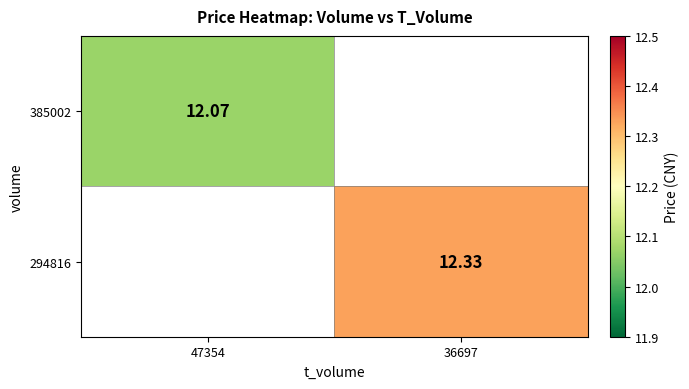

Is the value of 385002 at 47354 greater than the value of 294816 at 36697?

No